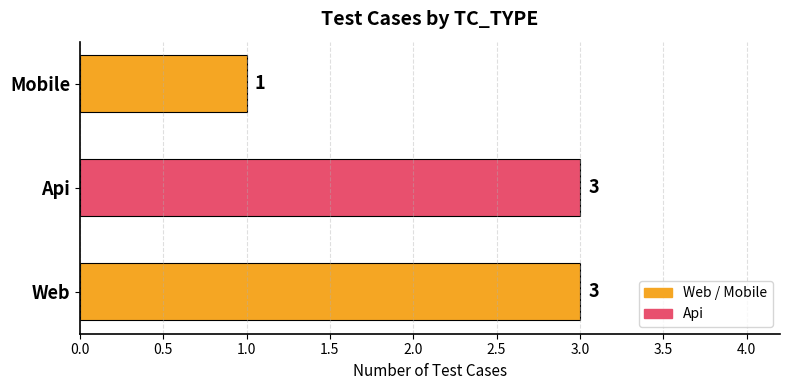

Between Mobile and Api, which is larger?

Api